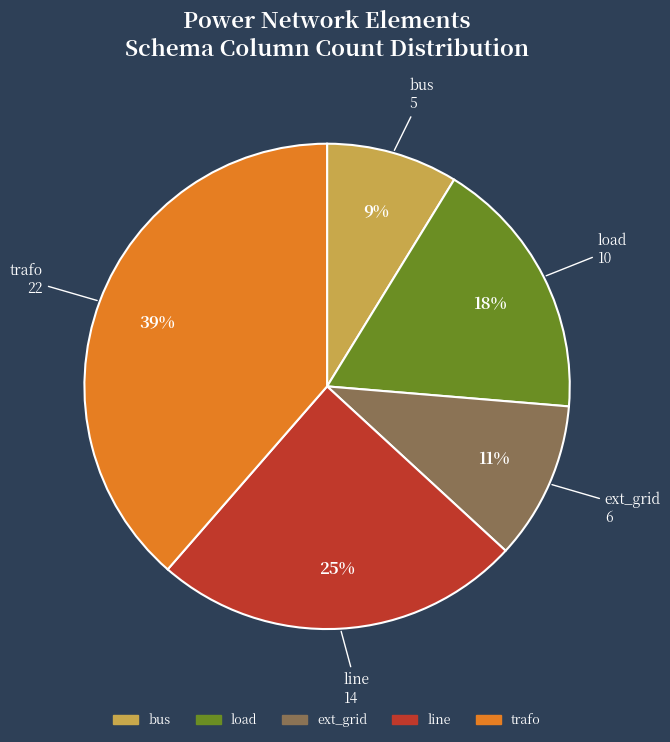

Is there a majority slice in this chart?

No